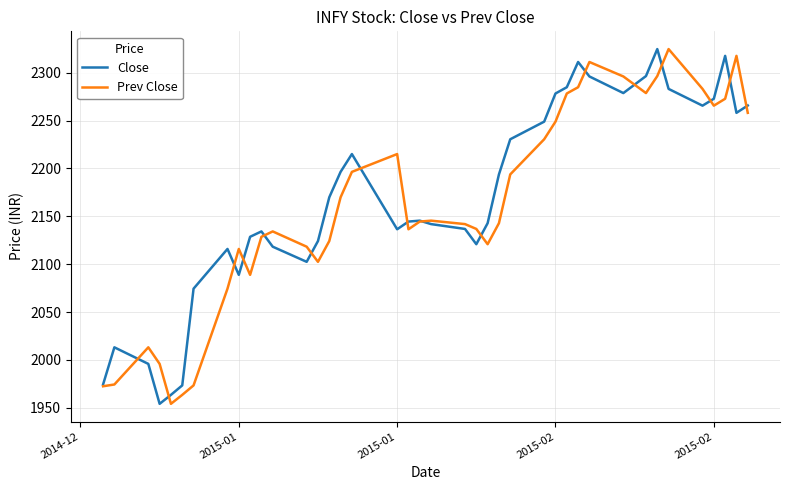

True or false: Prev Close and Close cross at least once.

True